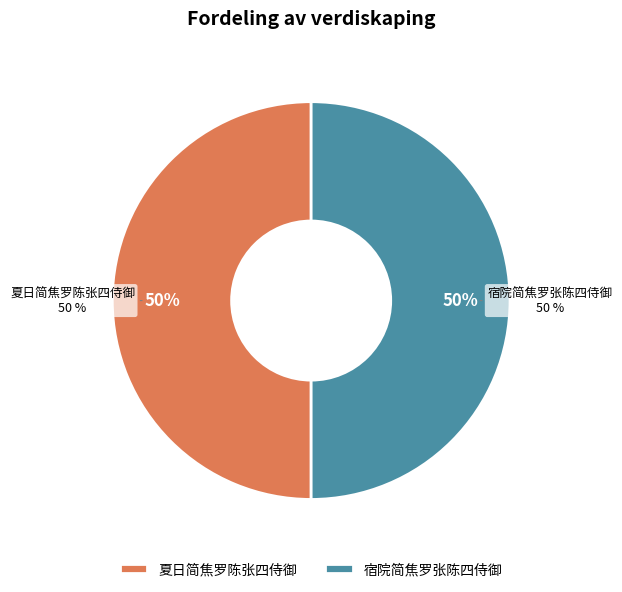

Is 夏日简焦罗陈张四侍御 the majority of the pie?

Yes